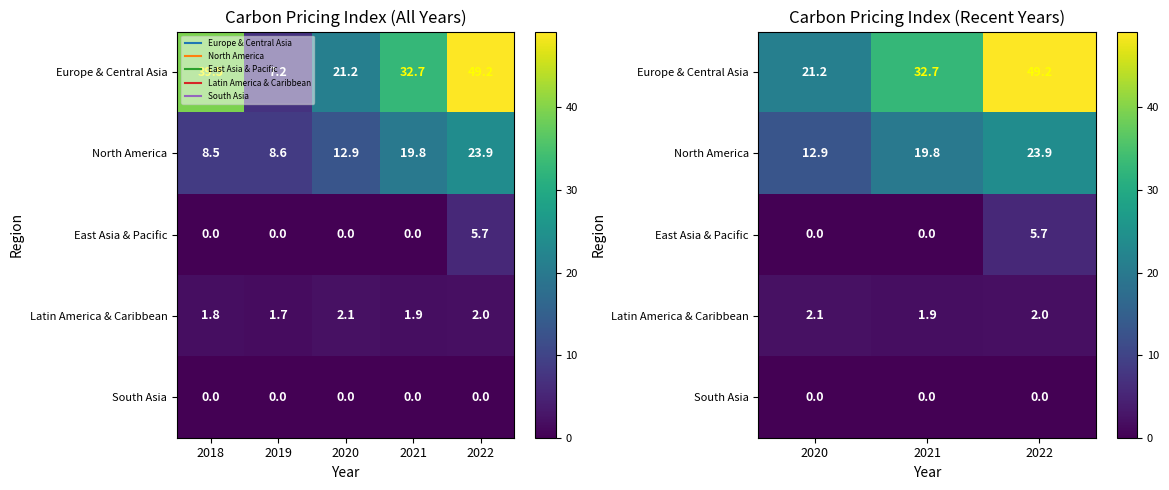

Between 2022 and 2021, which is larger?

2022